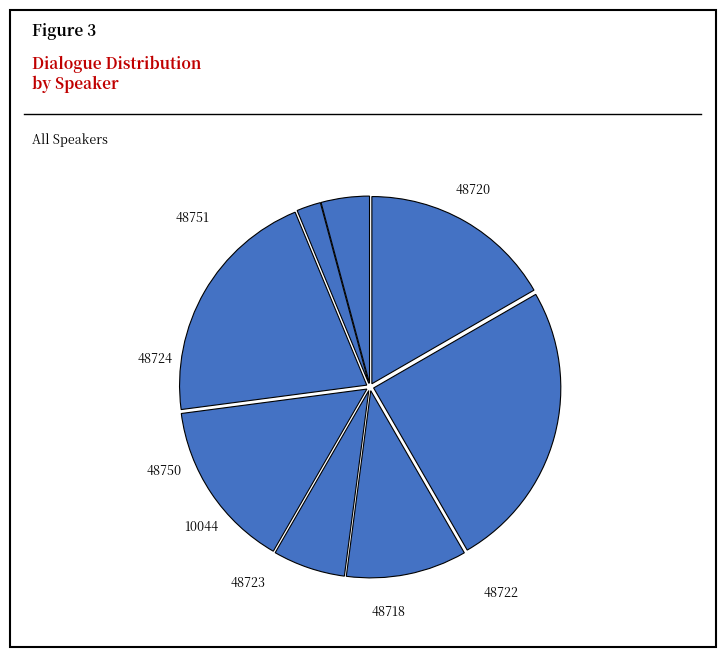

Is it true that 48720 is 27% of the pie?

False